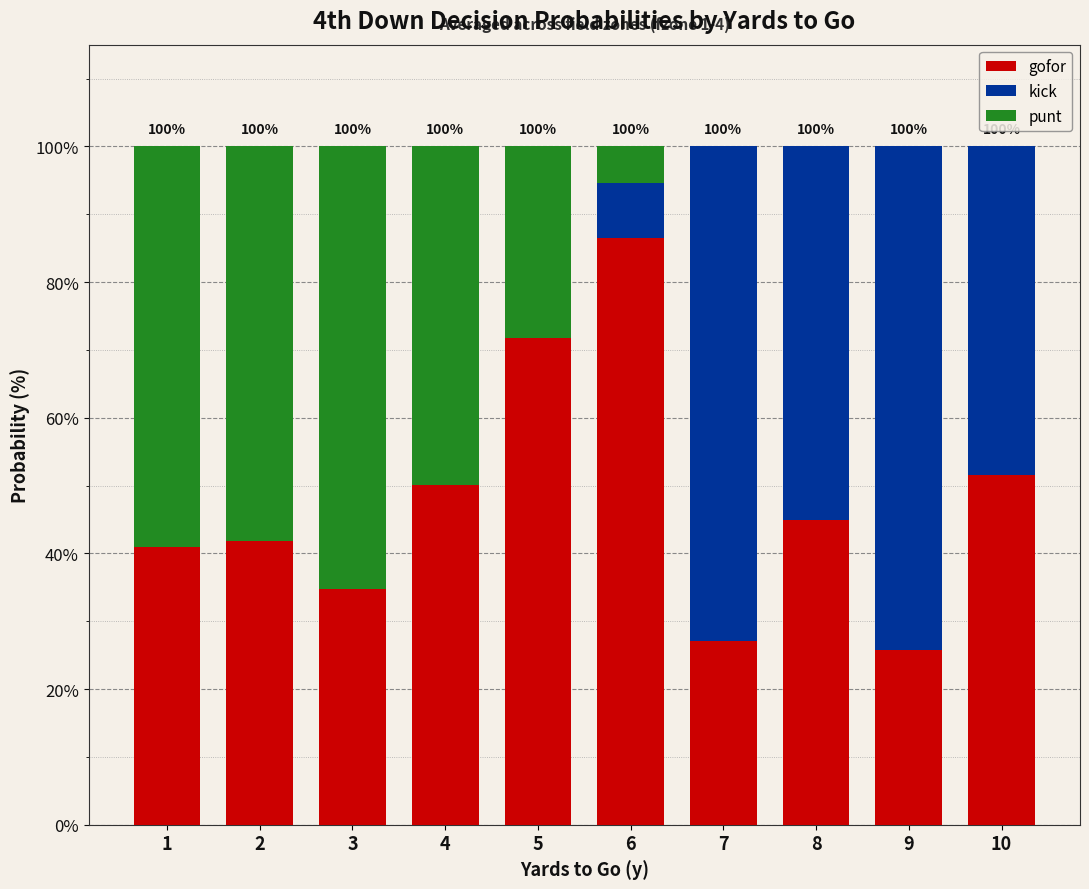

Which category has the highest value in the gofor series?

6